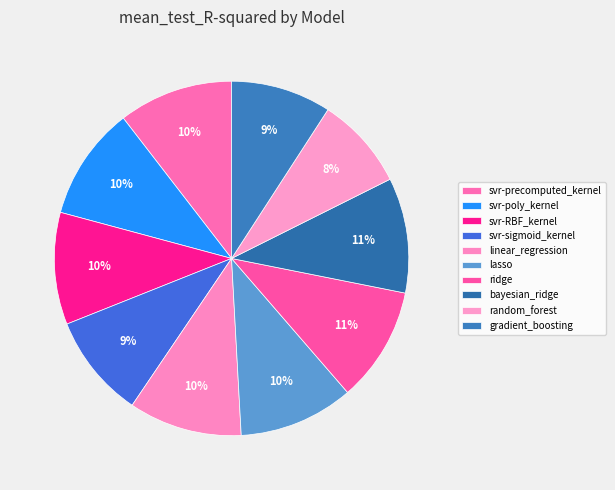

Which category has the biggest portion of the pie?

bayesian_ridge